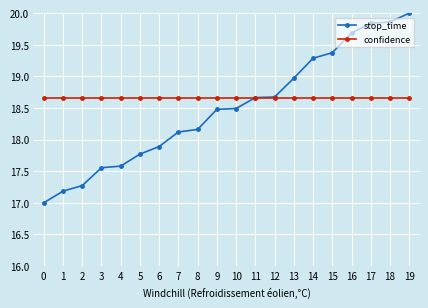

How many lines are shown in the chart?

2